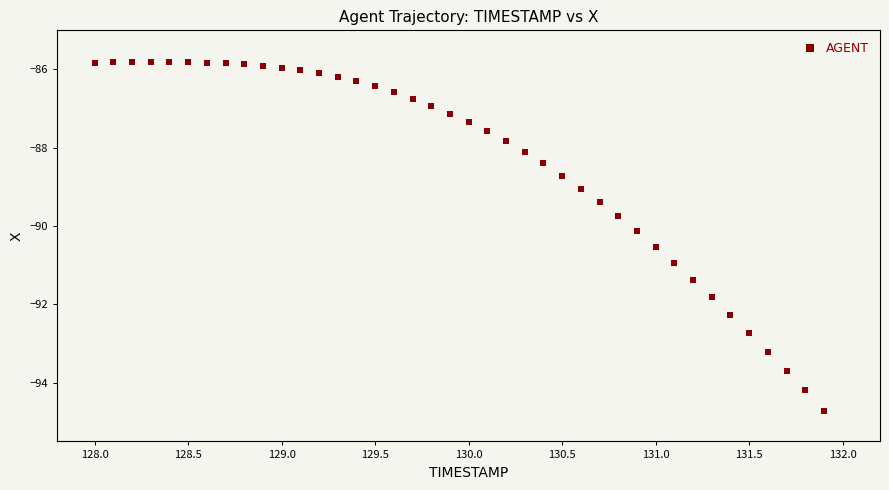

What Y value in the scatter plot is closest to -90?

-90.1